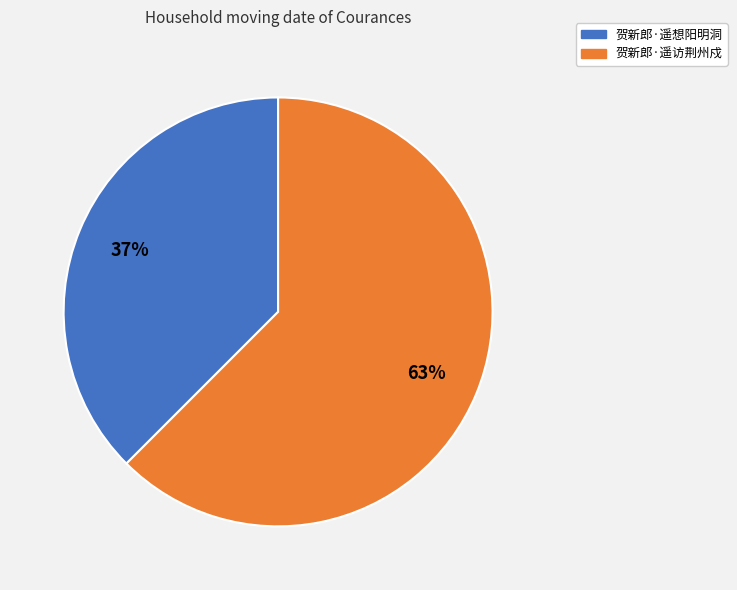

To the nearest percent, what portion does 贺新郎·遥想阳明洞 represent?

37%